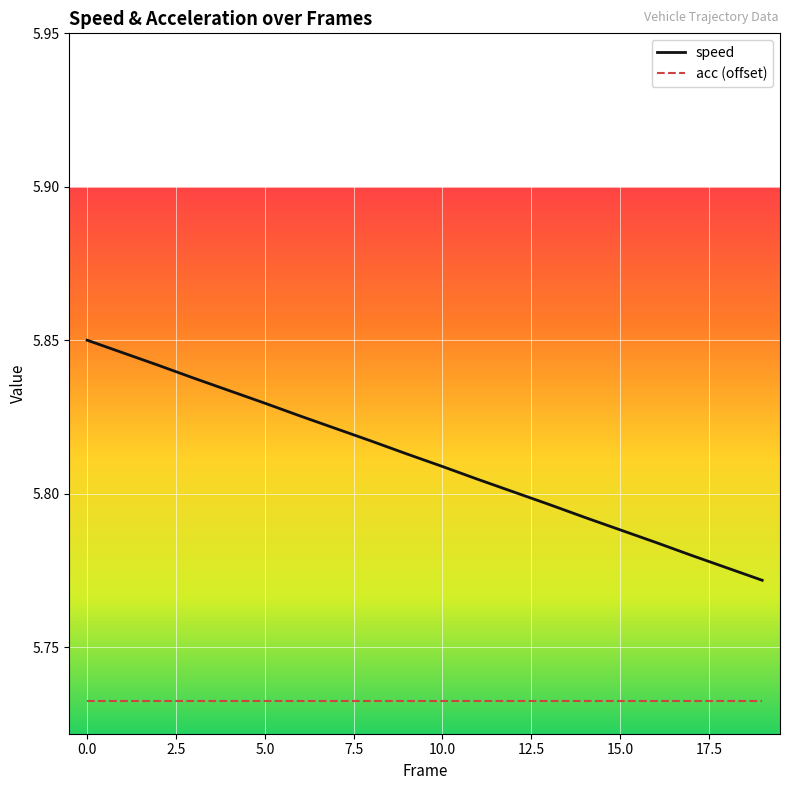

Count the speed values in the range 5 to 6.

20